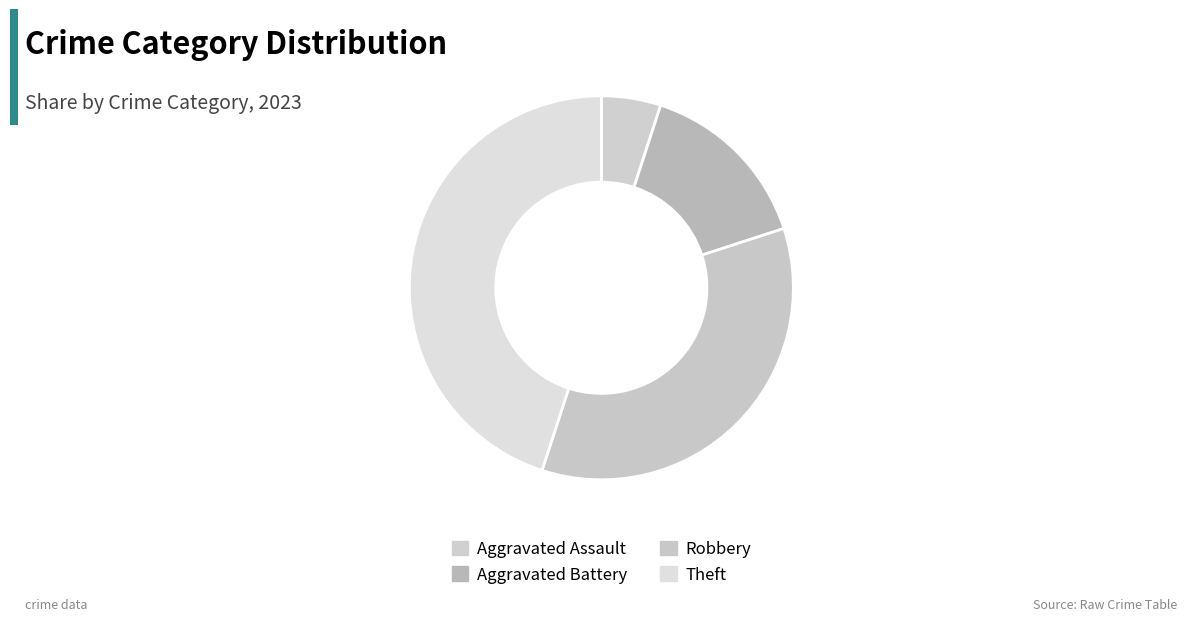

Is Aggravated Assault the majority of the pie?

No